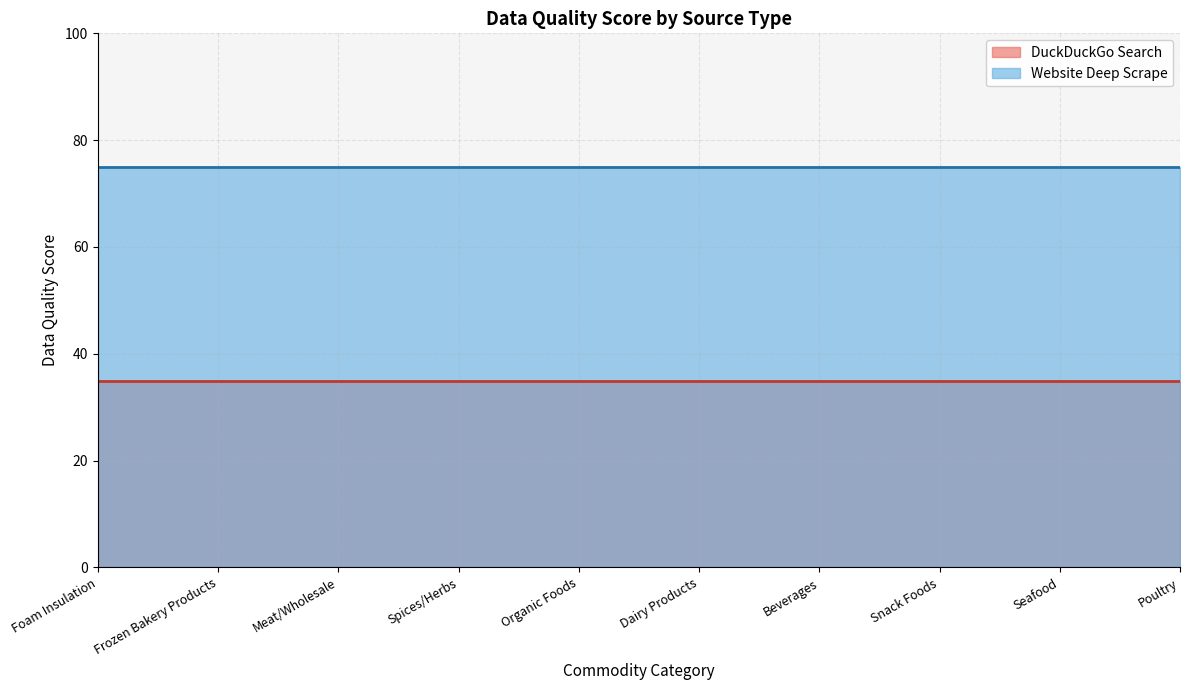

Reading left to right, what are all the values shown in this chart?

DuckDuckGo Search: Foam Insulation=35	Frozen Bakery Products=35	Meat/Wholesale=35	Spices/Herbs=35	Organic Foods=35	Dairy Products=35	Beverages=35	Snack Foods=35	Seafood=35	Poultry=35
Website Deep Scrape: Foam Insulation=75	Frozen Bakery Products=75	Meat/Wholesale=75	Spices/Herbs=75	Organic Foods=75	Dairy Products=75	Beverages=75	Snack Foods=75	Seafood=75	Poultry=75